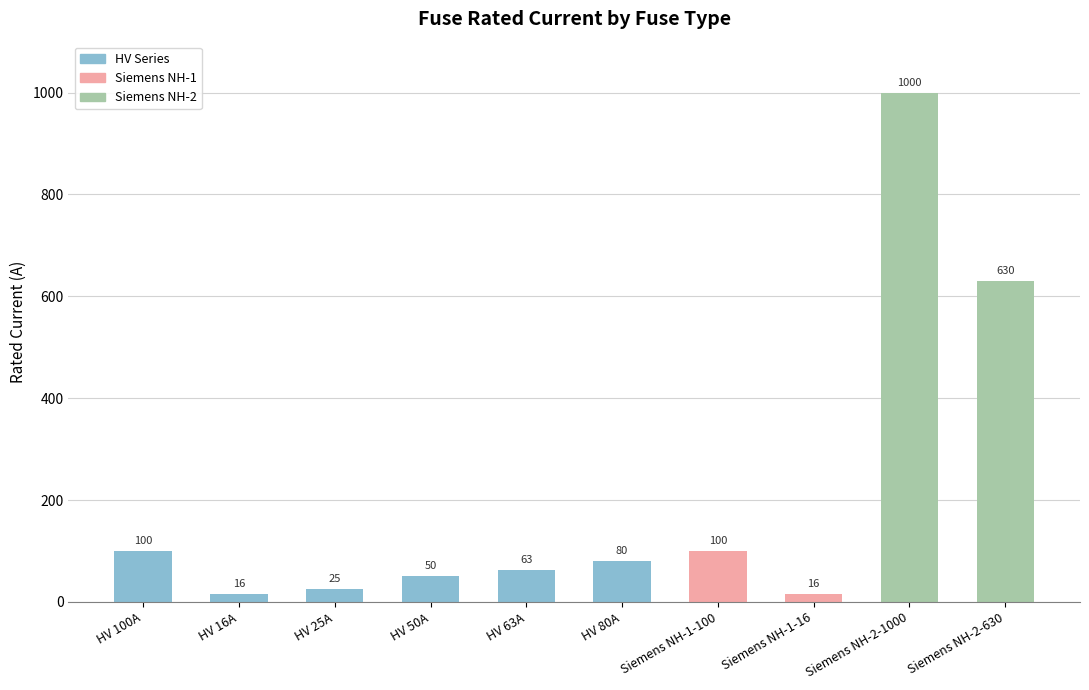

How many data points does each series have?

10